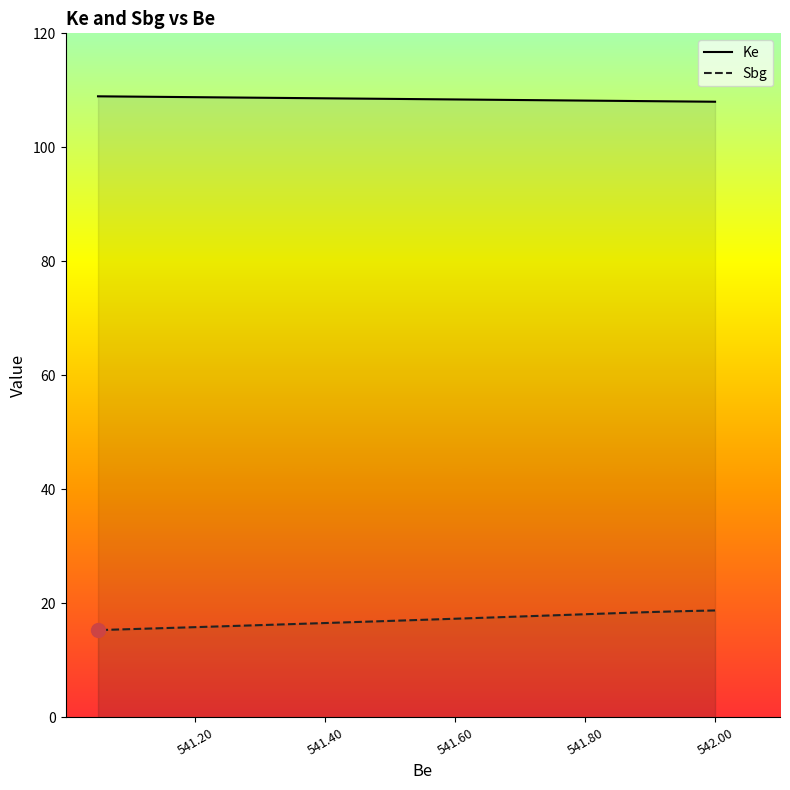

What is the smallest value displayed?

15.3